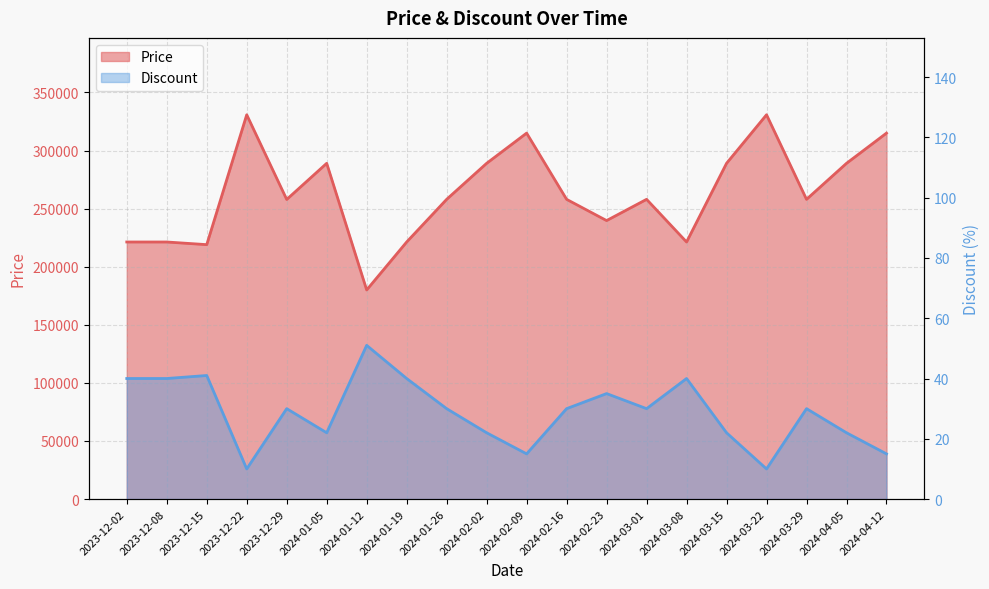

How many data points in Discount are above 30?

7